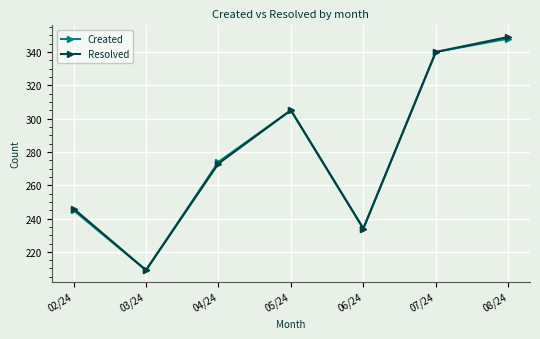

What is the label of the 5th point from the right?

04/24